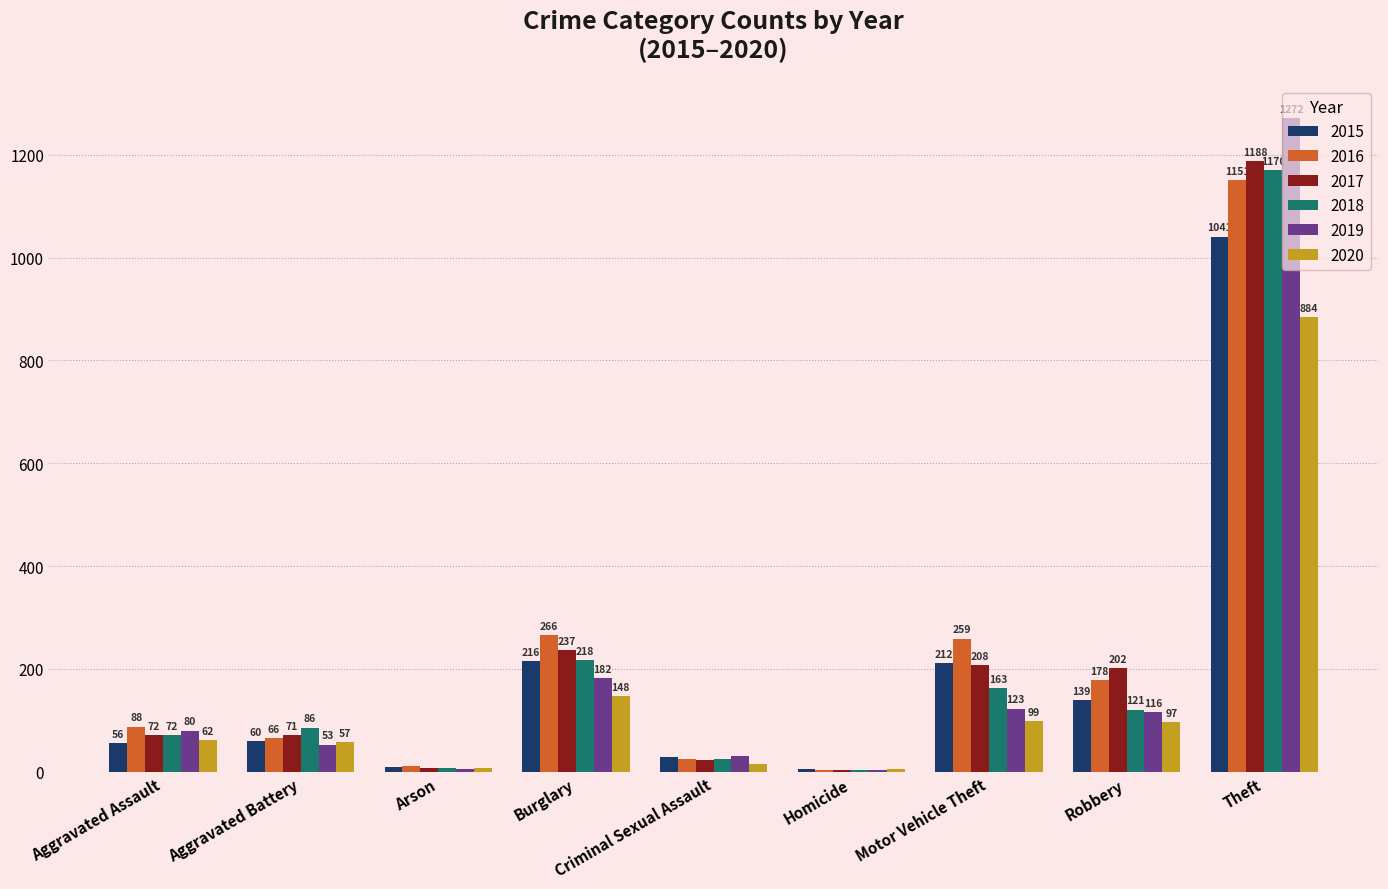

Between Burglary and Criminal Sexual Assault, which series saw the biggest shift?

2016